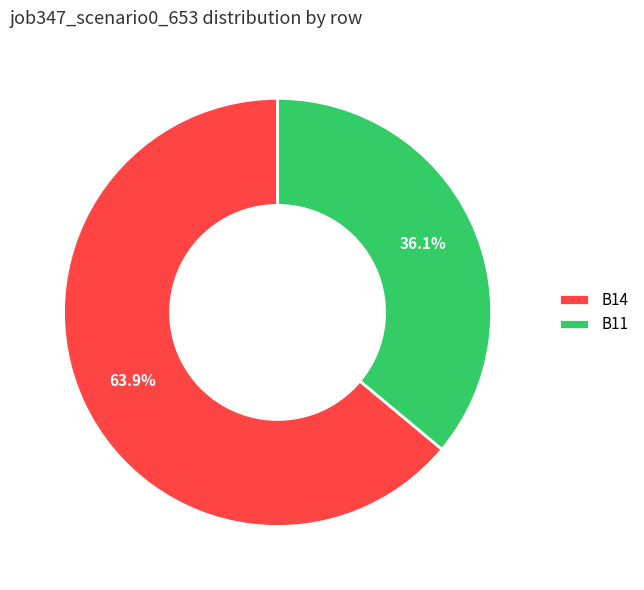

What percentage is NOT represented by B11?

63.9%